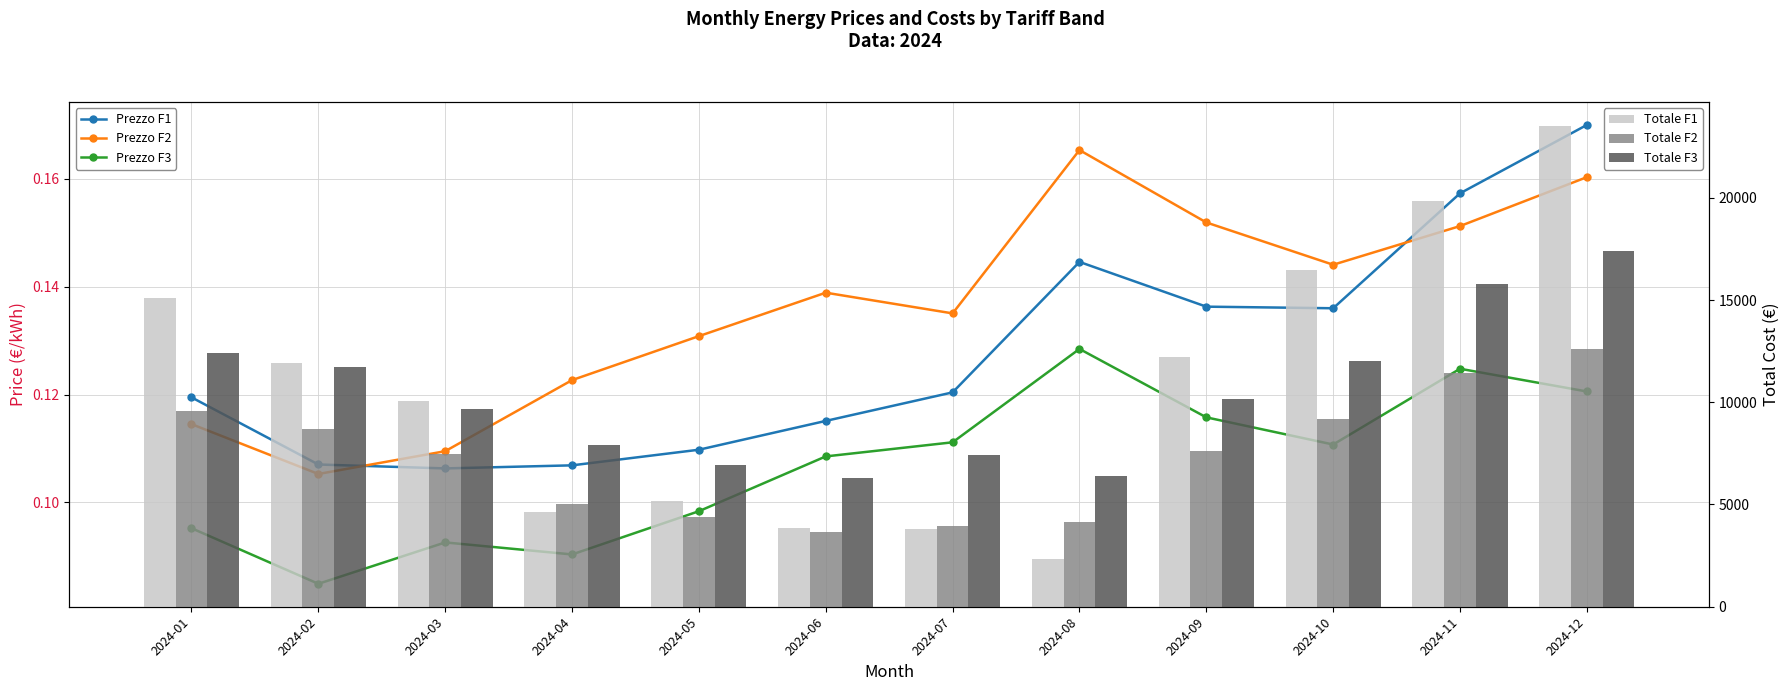

At which label is Totale F2 closest to 8130?

2024-09